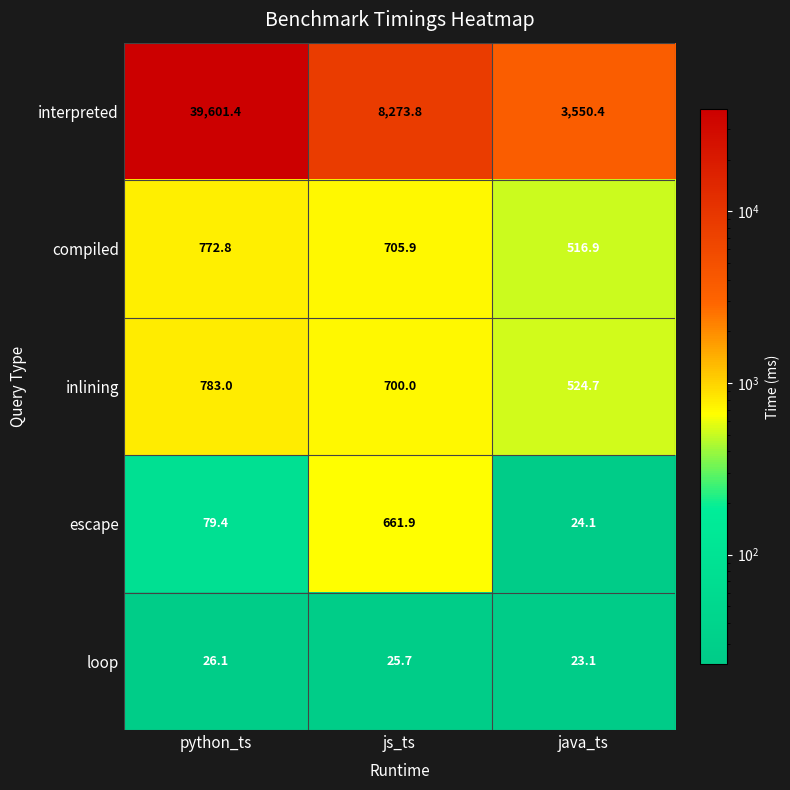

How many data points in interpreted are above 8273?

2